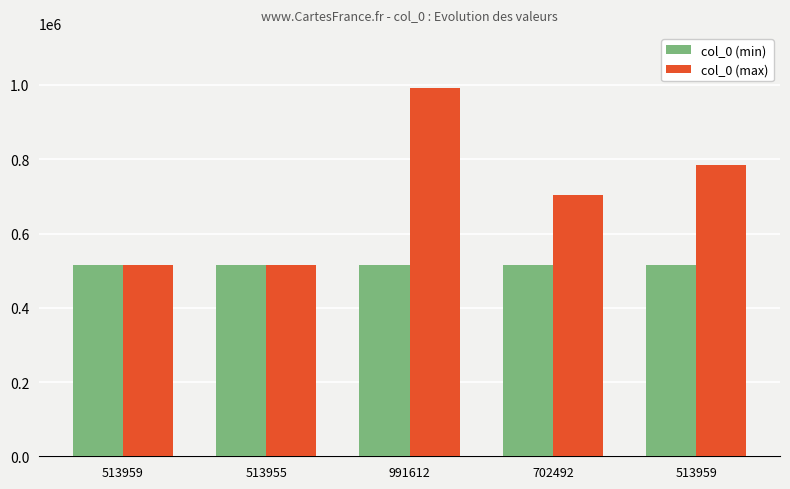

Count the number of data series in this chart.

2